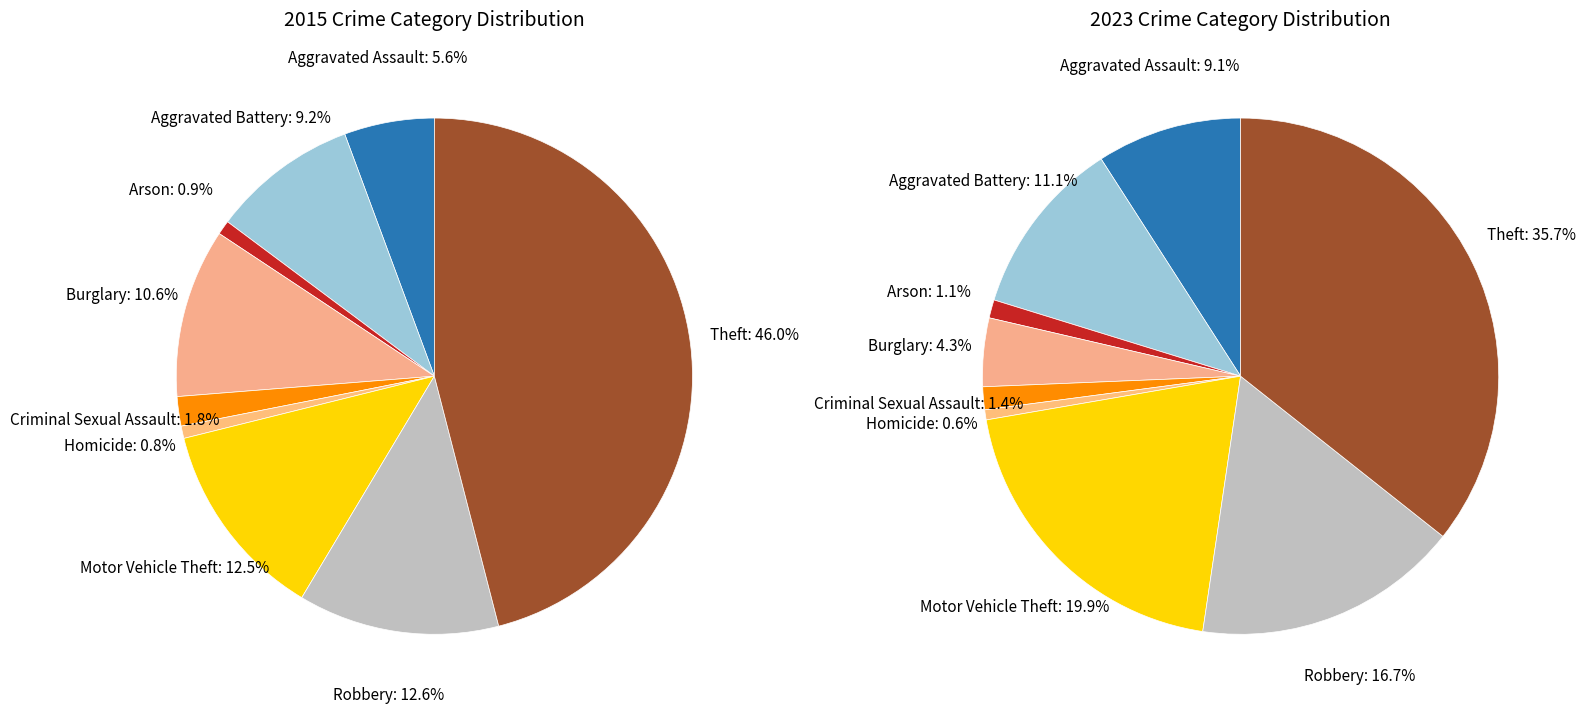

What percentage is the Criminal Sexual Assault slice, to the nearest percent?

2%